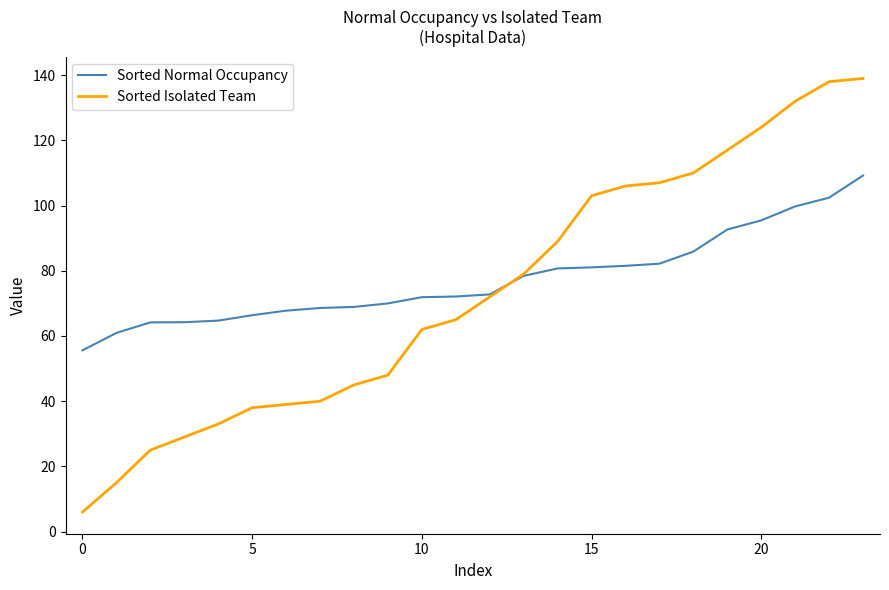

After their last crossing, which series has the higher values: Sorted Isolated Team or Sorted Normal Occupancy?

Sorted Isolated Team